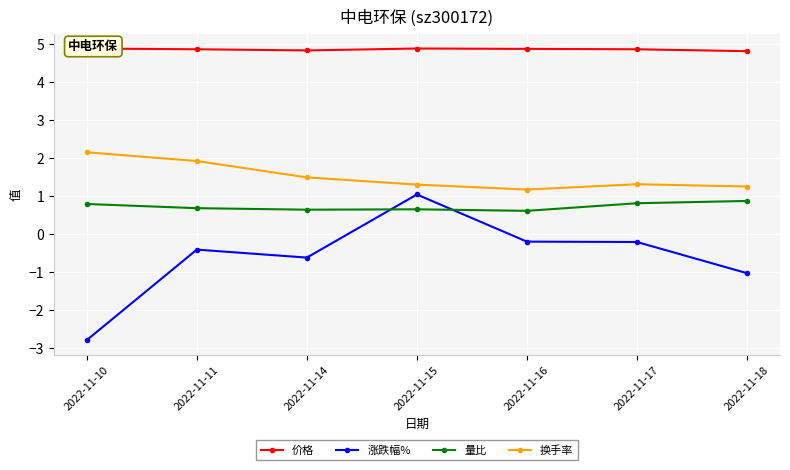

Rank the categories by 涨跌幅% value from lowest to highest.

2022-11-10, 2022-11-18, 2022-11-14, 2022-11-11, 2022-11-17, 2022-11-16, 2022-11-15